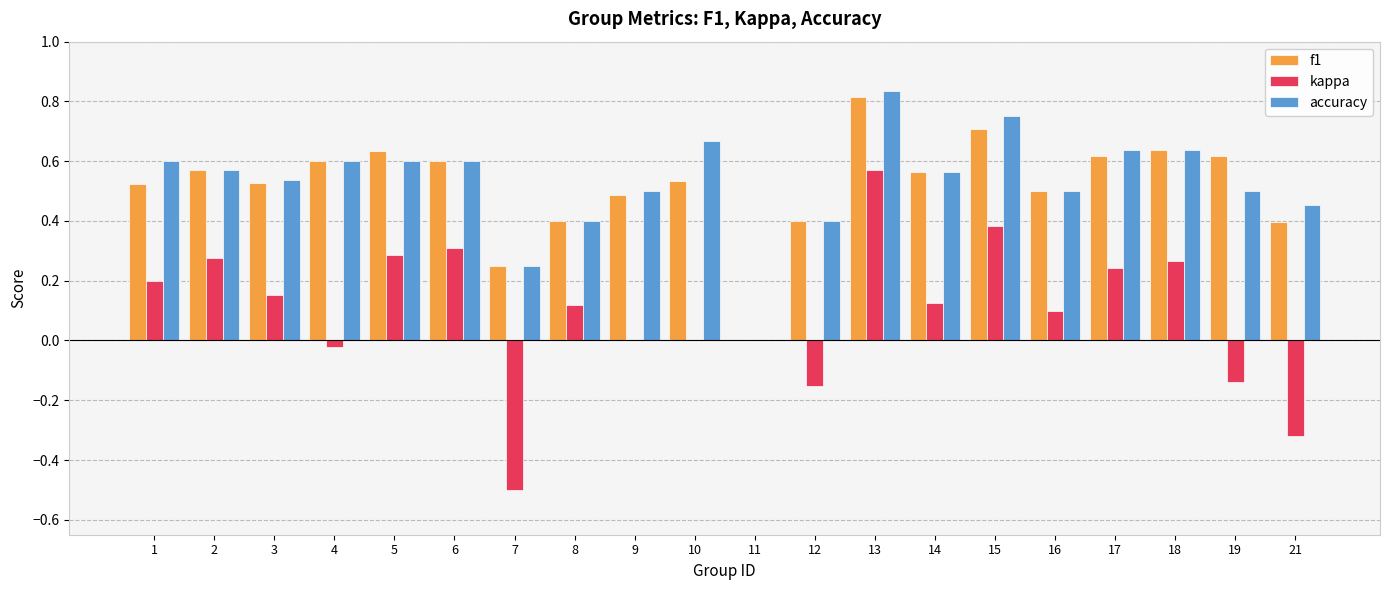

What is the sum of the f1 values at 2 and 14?

1.1